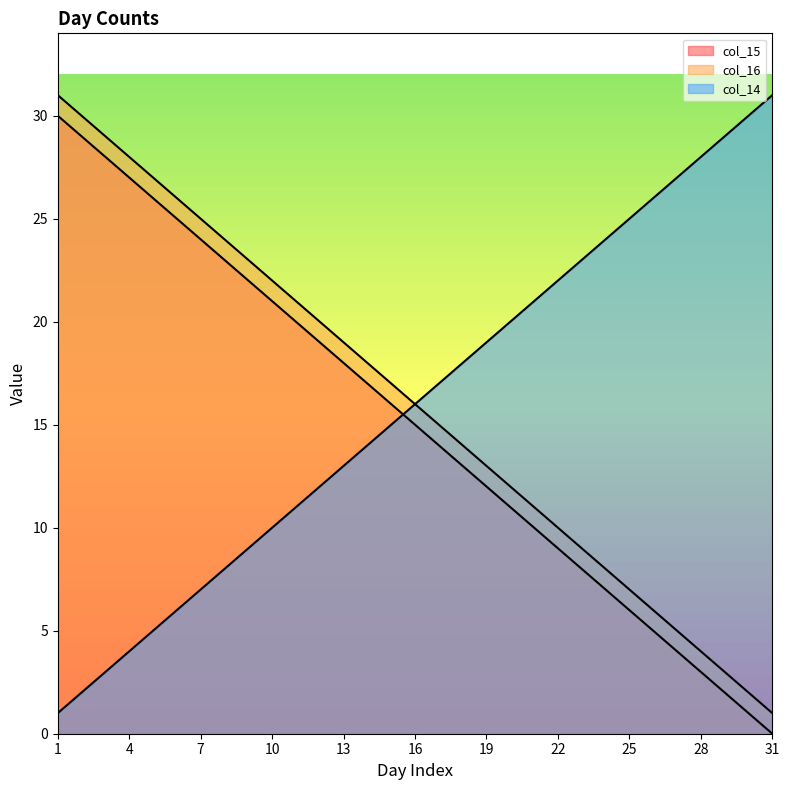

Between 10 and 13, which series saw the biggest shift?

col_15